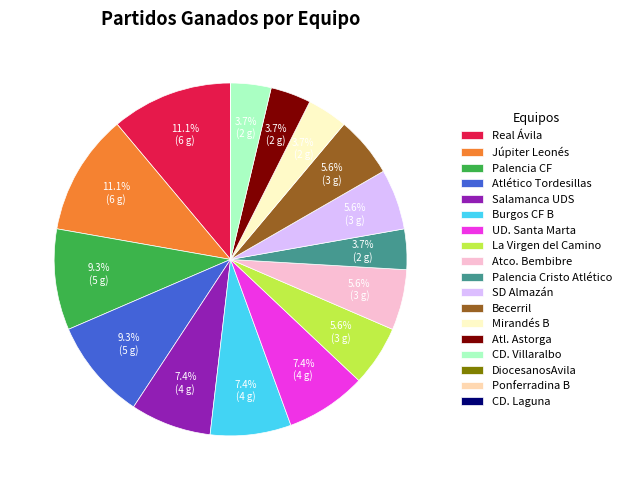

What percentage is the CD. Villaralbo slice, to the nearest percent?

4%